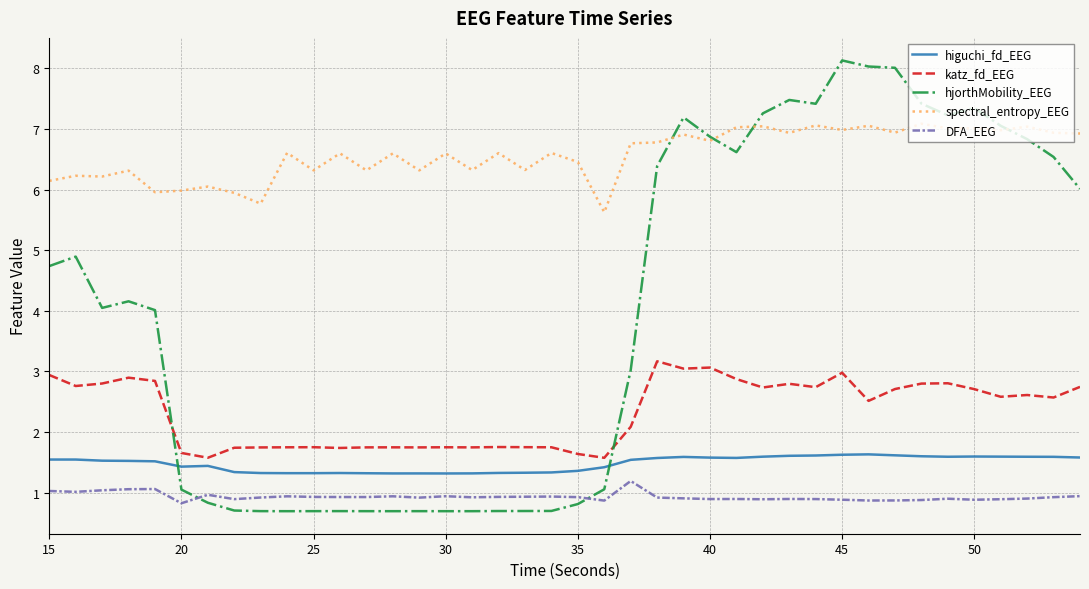

Which series has the largest total across all categories?

spectral_entropy_EEG